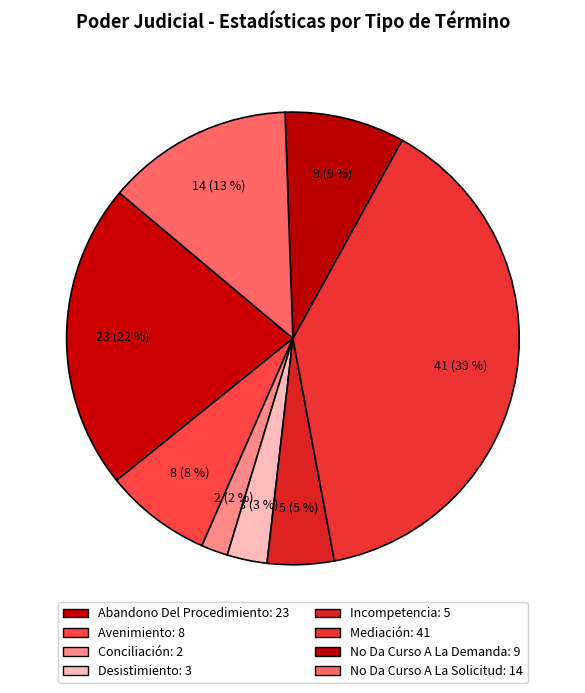

The No Da Curso A La Demanda slice represents 9% of the pie. True or false?

True